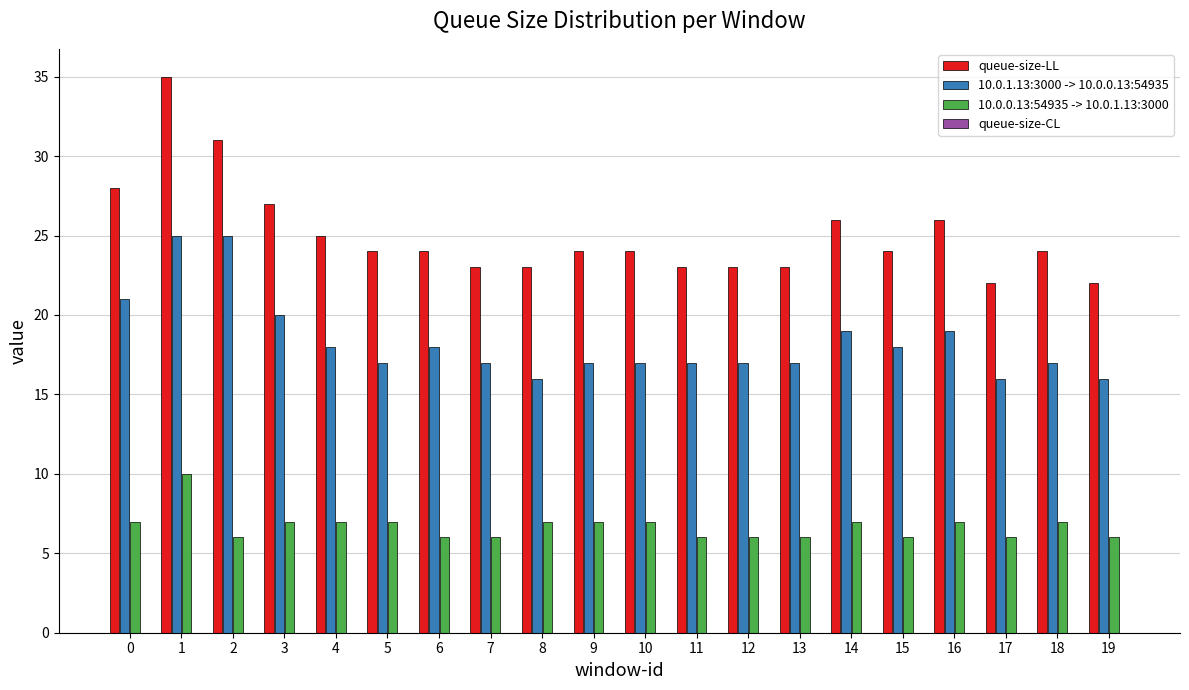

What is the difference between the highest and lowest values at 8?

16